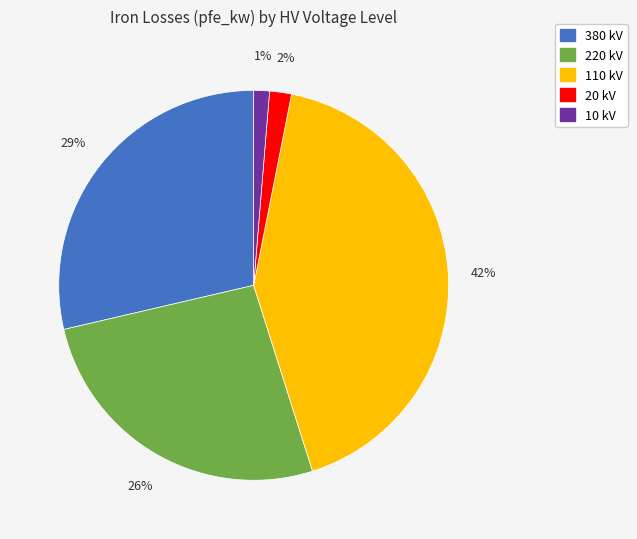

To the nearest percent, what is the average slice percentage?

20%